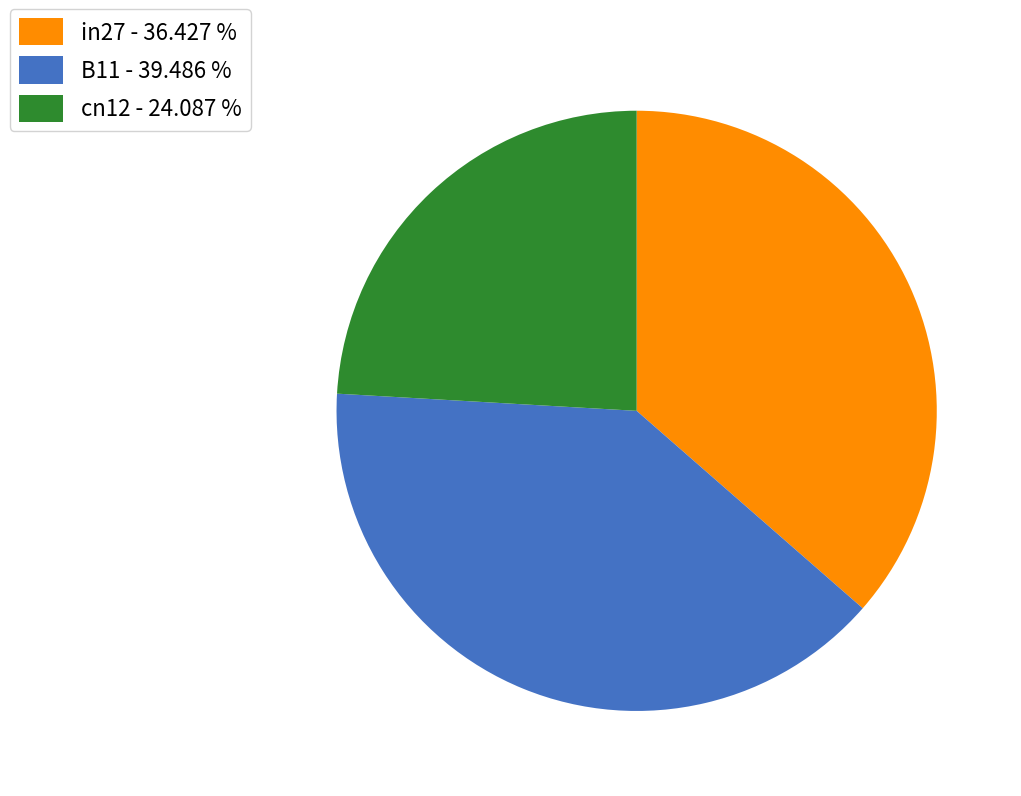

Does any single category account for the majority?

No